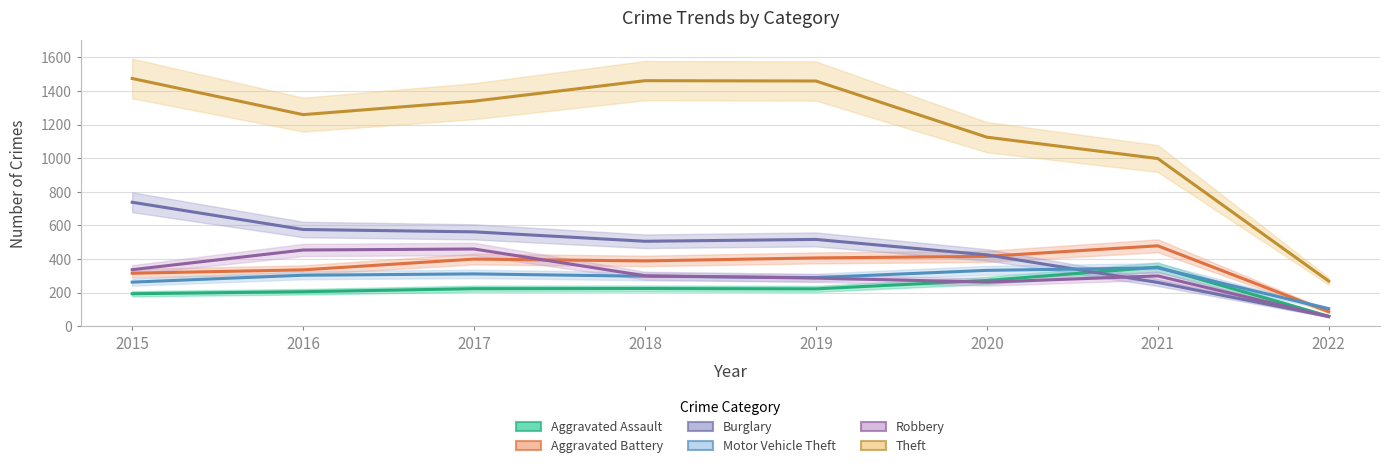

At which category is the sum across all series the highest?

2015